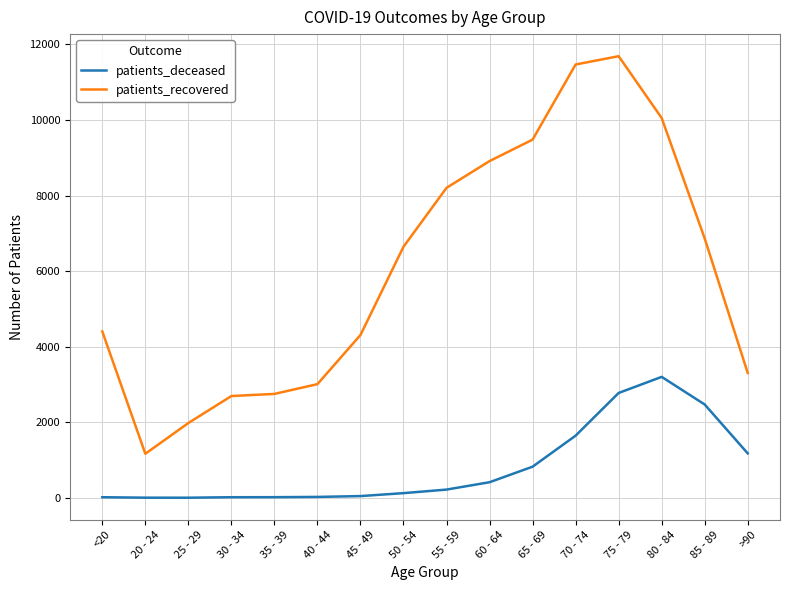

Which series has the widest spread of values?

patients_recovered